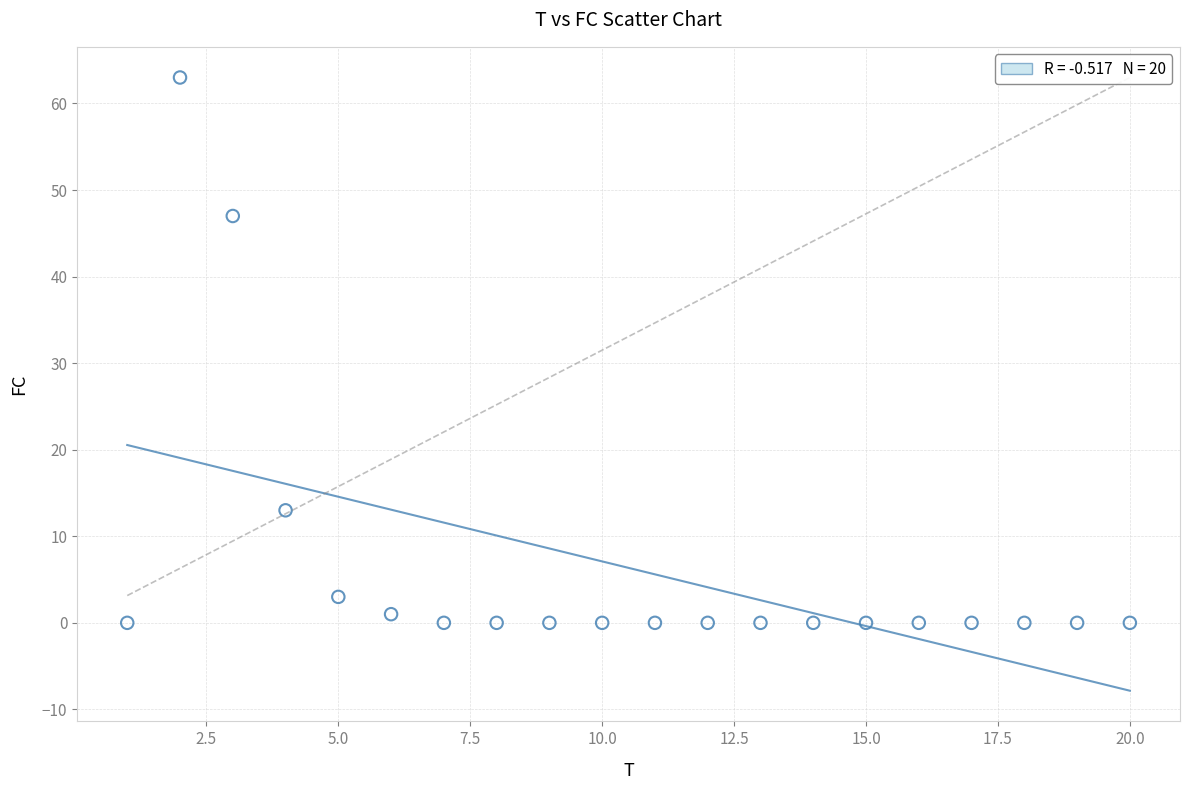

What Y value in the scatter plot is closest to 31?

47